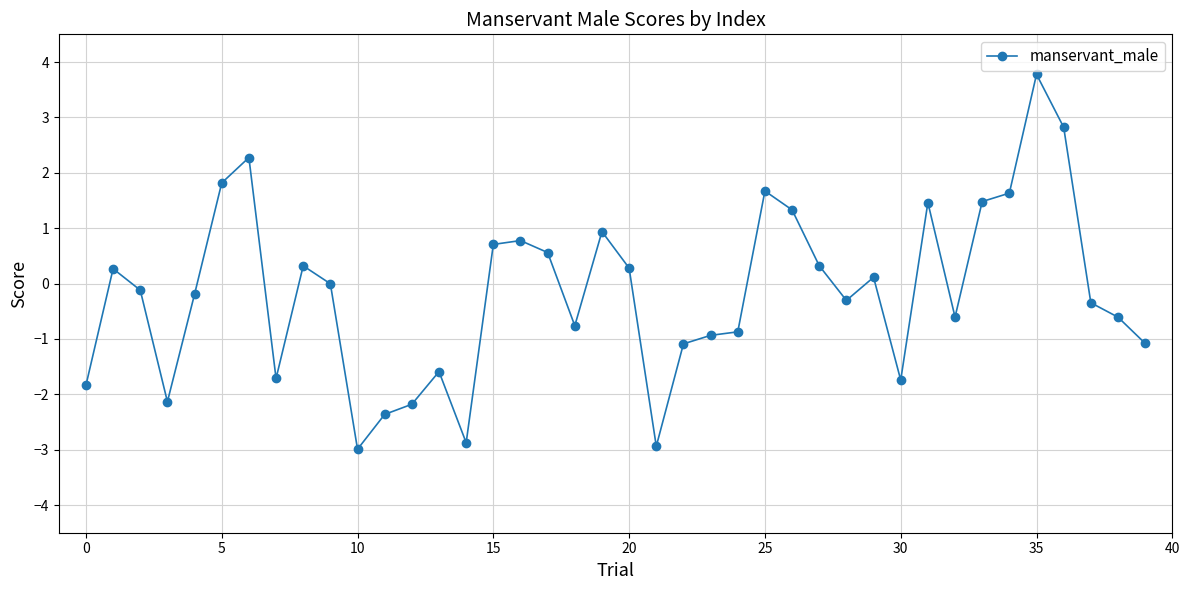

What is the difference between the maximum and minimum values?

6.8